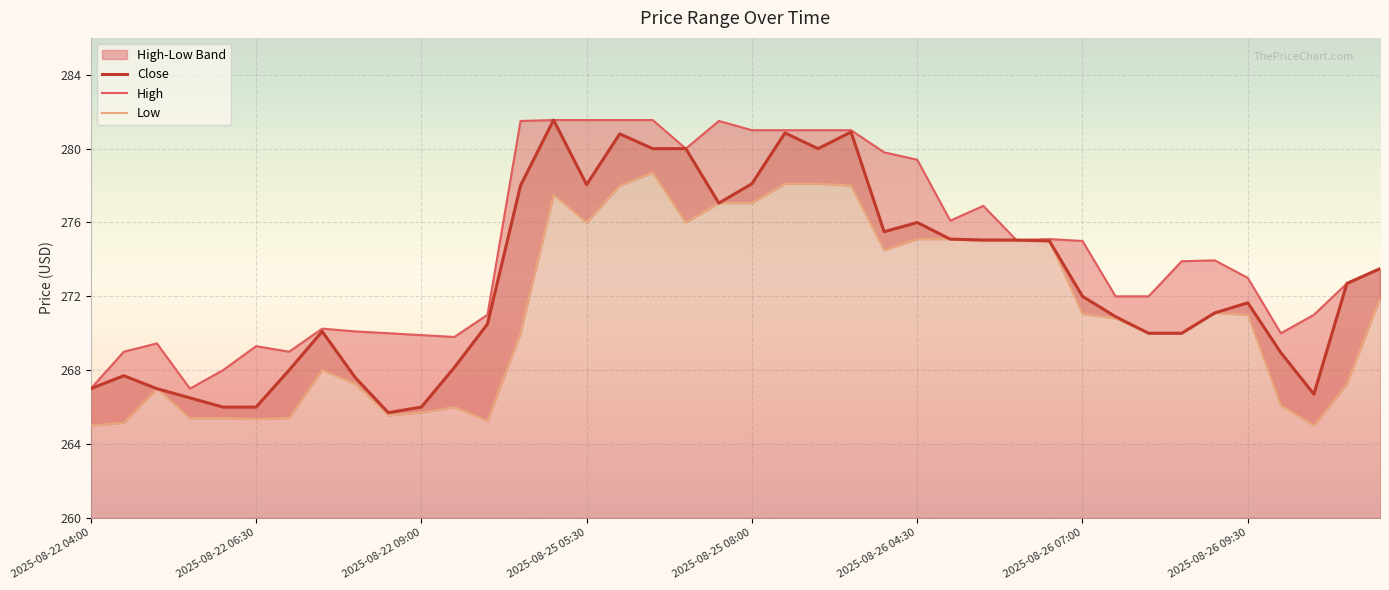

Is it true that Low equals 278.0 at 16?

True